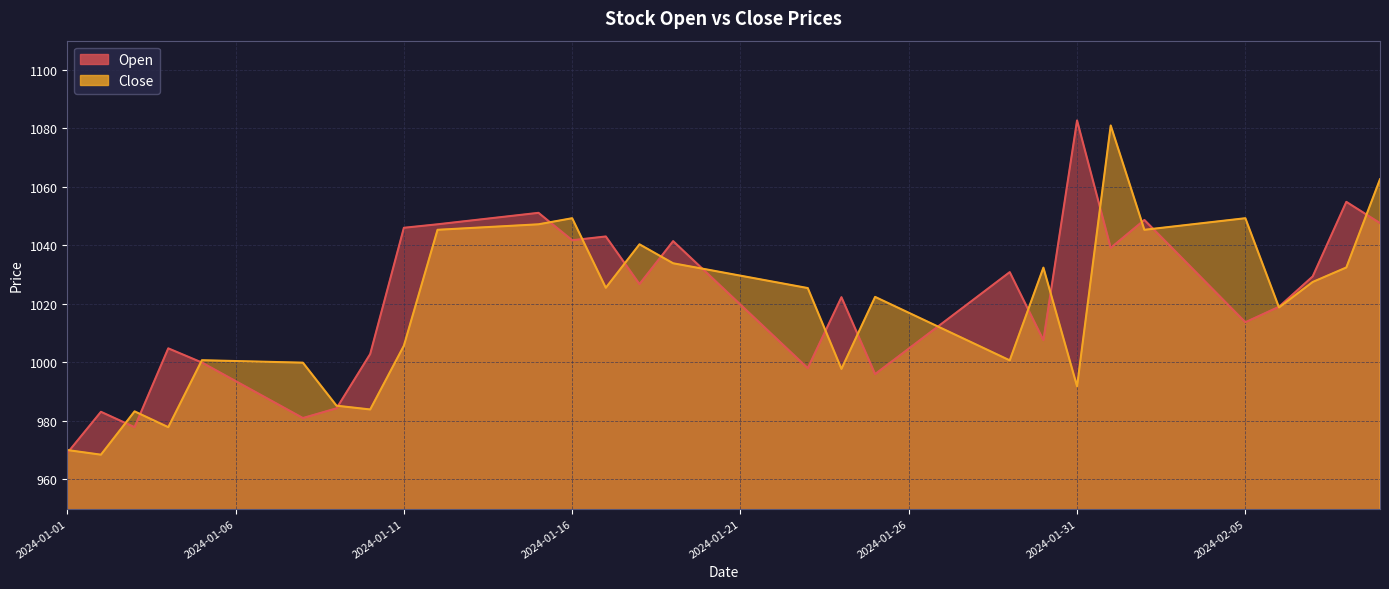

Which category has the lowest value in the Close series?

2024-01-02